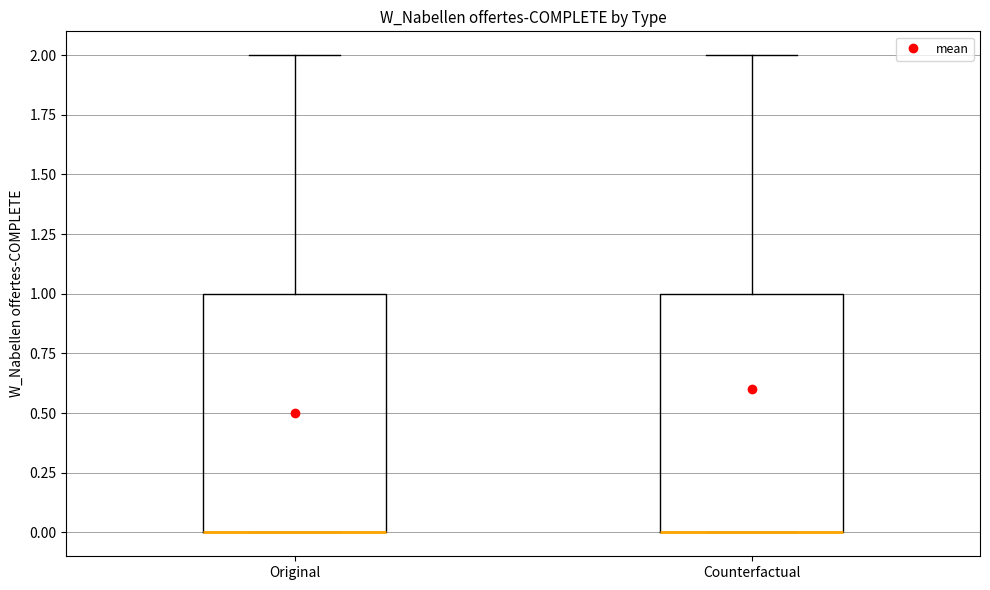

Reading left to right, read every box against the y-axis: the position of its median line, the range the box covers, and the ends of its whiskers. The values are not printed on the chart, so give them approximately, as read against the axis.

Original: median 0 (drawn on the box's lower edge), box 0 to 1, whiskers 0 to 2
Counterfactual: median 0 (drawn on the box's lower edge), box 0 to 1, whiskers 0 to 2